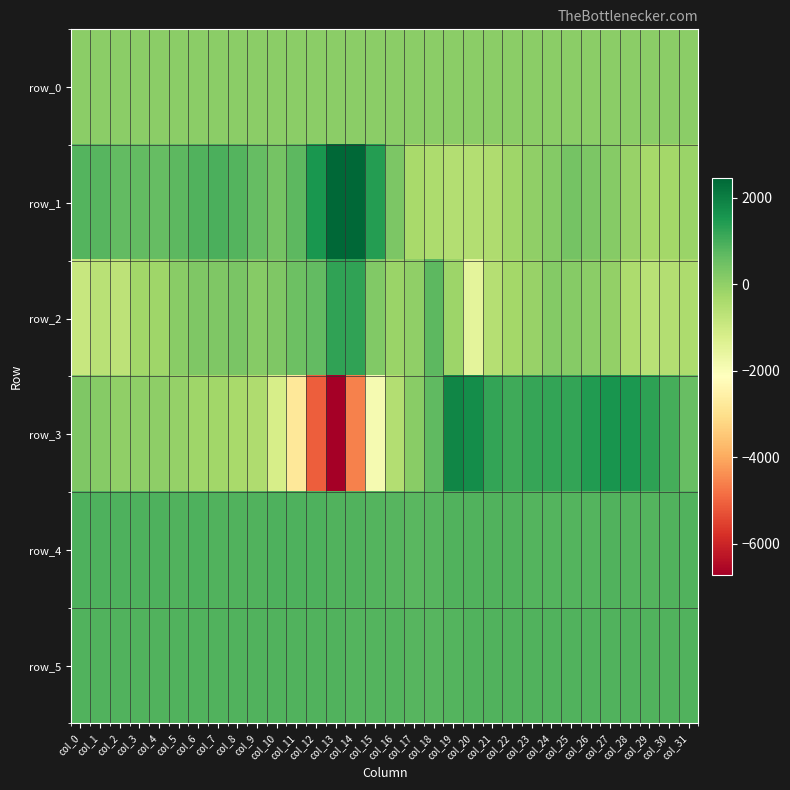

Reading right to left, extract all data points from this chart.

row_0: col_31=79.7	col_30=79.6	col_29=79.6	col_28=79.5	col_27=79.5	col_26=79.5	col_25=79.4	col_24=79.4	col_23=79.4	col_22=79.3	col_21=79.2	col_20=79.2	col_19=79.1	col_18=79.1	col_17=79.1	col_16=79.0	col_15=78.9	col_14=78.9	col_13=78.8	col_12=78.8	col_11=78.8	col_10=78.7	col_9=78.6	col_8=78.6	col_7=78.5	col_6=78.5	col_5=78.5	col_4=78.4	col_3=78.4	col_2=78.4	col_1=78.3	col_0=78.2
row_1: col_31=-144.0	col_30=-295.0	col_29=-335.0	col_28=-115.0	col_27=129.0	col_26=292.0	col_25=383.0	col_24=175.0	col_23=4.0	col_22=-204.0	col_21=-450.0	col_20=-526.0	col_19=-535.0	col_18=-430.0	col_17=-369.0	col_16=276.0	col_15=1403.0	col_14=2425.0	col_13=2457.0	col_12=1544.0	col_11=718.0	col_10=386.0	col_9=625.0	col_8=840.0	col_7=928.0	col_6=853.0	col_5=712.0	col_4=615.0	col_3=642.0	col_2=629.0	col_1=774.0	col_0=810.0
row_2: col_31=-423.0	col_30=-523.0	col_29=-632.0	col_28=-426.0	col_27=-39.0	col_26=74.0	col_25=136.0	col_24=195.0	col_23=-99.0	col_22=-288.0	col_21=-585.0	col_20=-1490.0	col_19=-190.0	col_18=726.0	col_17=14.0	col_16=-139.0	col_15=222.0	col_14=1260.0	col_13=1255.0	col_12=650.0	col_11=491.0	col_10=253.0	col_9=154.0	col_8=308.0	col_7=245.0	col_6=238.0	col_5=106.0	col_4=-225.0	col_3=-248.0	col_2=-703.0	col_1=-661.0	col_0=-911.0
row_3: col_31=561.0	col_30=994.0	col_29=1306.0	col_28=1512.0	col_27=1575.0	col_26=1421.0	col_25=1221.0	col_24=1236.0	col_23=1175.0	col_22=1062.0	col_21=1235.0	col_20=1716.0	col_19=1877.0	col_18=690.0	col_17=123.0	col_16=-519.0	col_15=-1894.0	col_14=-4602.0	col_13=-6719.0	col_12=-5089.0	col_11=-2781.0	col_10=-1185.0	col_9=-452.0	col_8=-358.0	col_7=-238.0	col_6=-225.0	col_5=-77.0	col_4=46.0	col_3=54.0	col_2=0.0	col_1=132.0	col_0=248.0
row_4: col_31=849.0	col_30=848.0	col_29=844.0	col_28=844.0	col_27=847.0	col_26=841.0	col_25=843.0	col_24=843.0	col_23=840.0	col_22=847.0	col_21=853.0	col_20=868.0	col_19=868.0	col_18=783.0	col_17=766.0	col_16=774.0	col_15=813.0	col_14=845.0	col_13=874.0	col_12=886.0	col_11=899.0	col_10=883.0	col_9=879.0	col_8=876.0	col_7=878.0	col_6=882.0	col_5=879.0	col_4=882.0	col_3=882.0	col_2=884.0	col_1=895.0	col_0=903.0
row_5: col_31=851.0	col_30=847.0	col_29=850.0	col_28=848.0	col_27=845.0	col_26=846.0	col_25=848.0	col_24=845.0	col_23=850.0	col_22=851.0	col_21=846.0	col_20=850.0	col_19=841.0	col_18=808.0	col_17=804.0	col_16=811.0	col_15=821.0	col_14=840.0	col_13=848.0	col_12=859.0	col_11=868.0	col_10=851.0	col_9=860.0	col_8=852.0	col_7=858.0	col_6=863.0	col_5=863.0	col_4=863.0	col_3=861.0	col_2=862.0	col_1=867.0	col_0=868.0